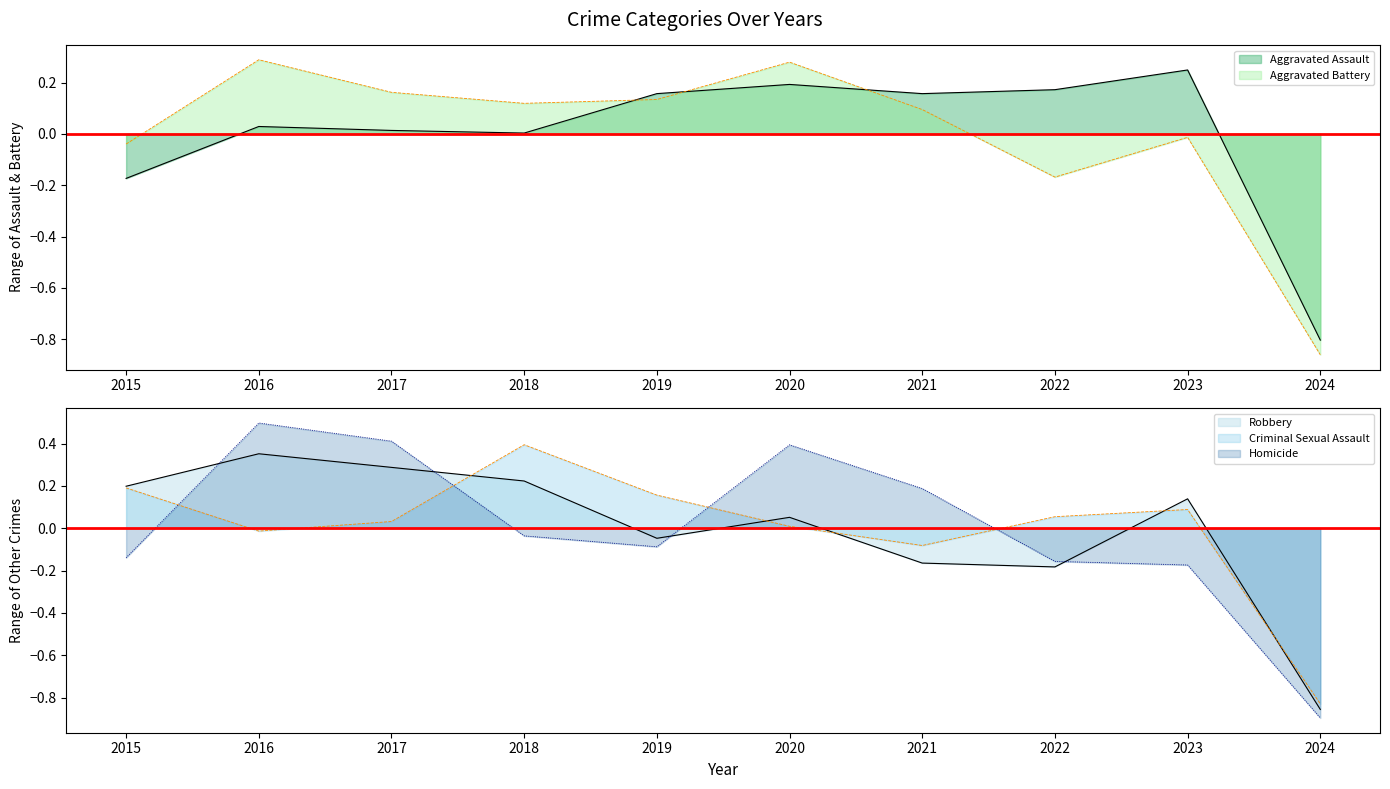

How many lines are shown in the chart?

5